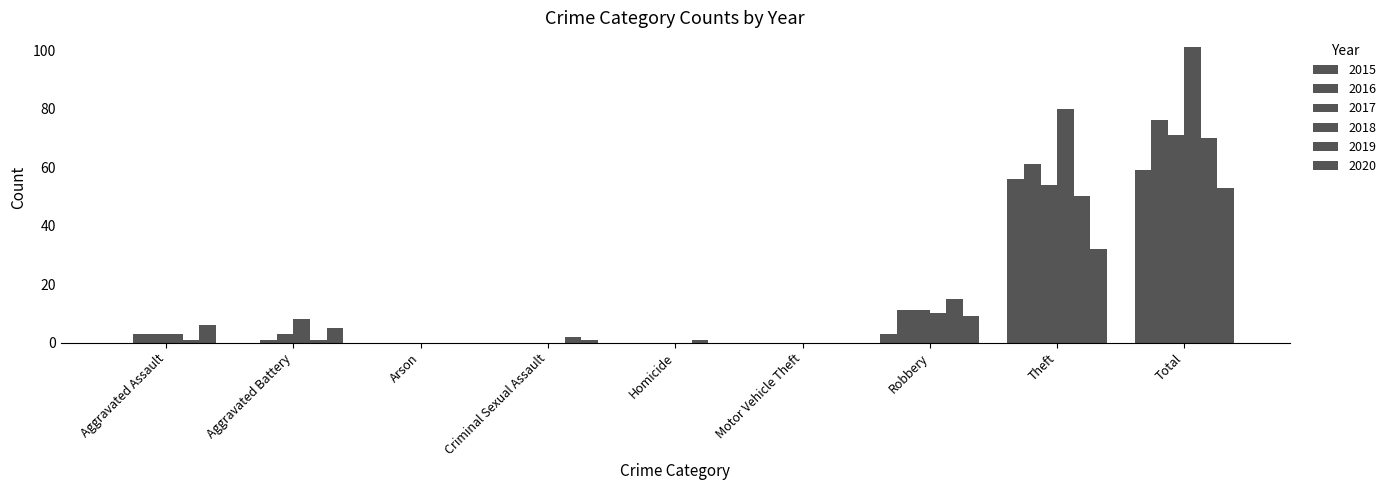

Are the bars grouped side by side (vs. stacked)?

Yes